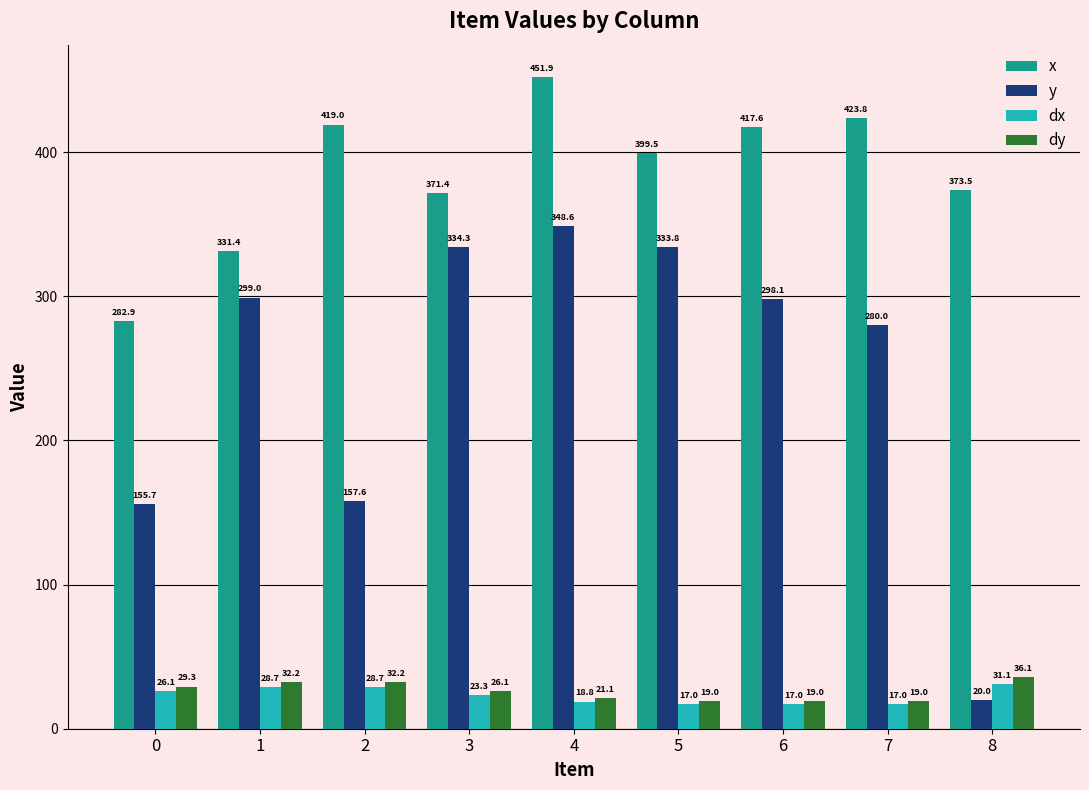

What is the minimum value for x?

282.9